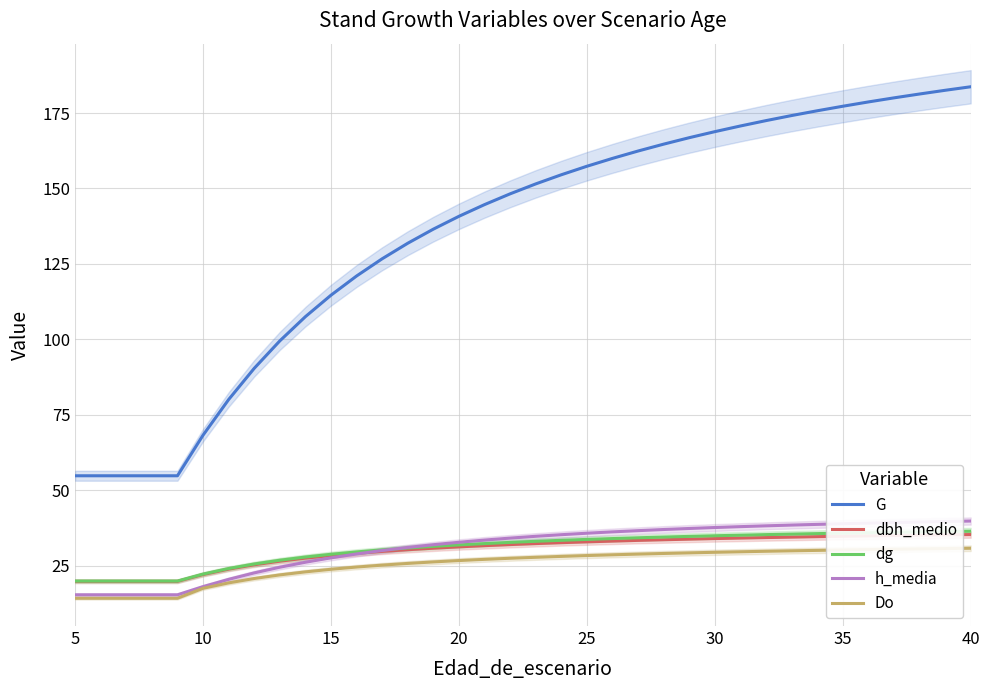

The value of Do at 15 is 23.8. True or false?

True